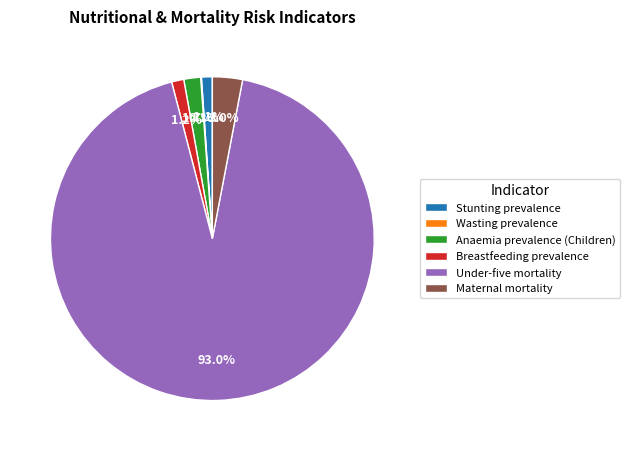

To the nearest percent, what is the average slice percentage?

17%